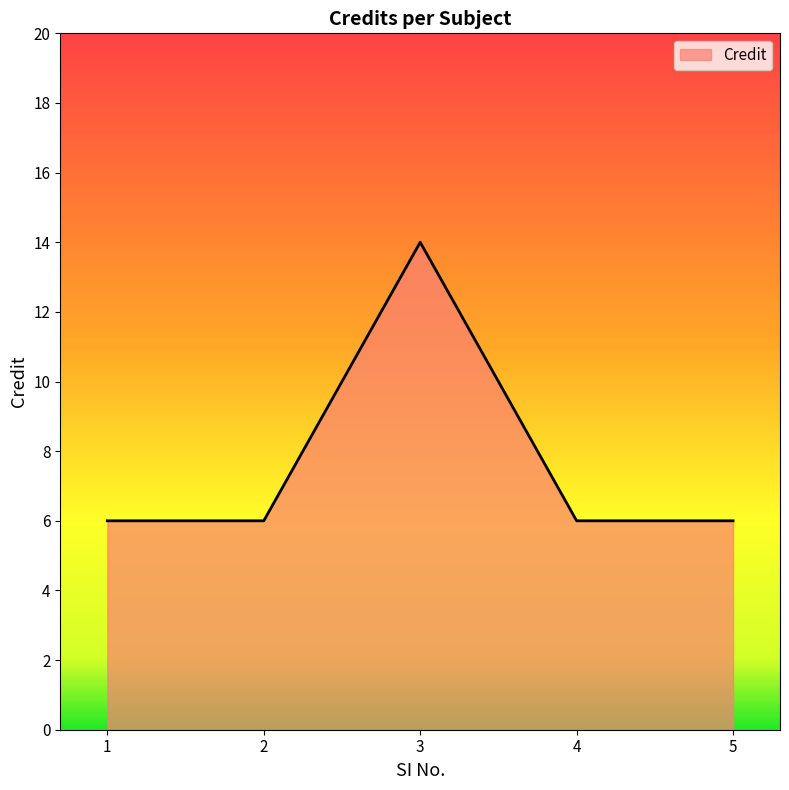

Reading left to right, extract all data points from this chart.

6	6	14	6	6